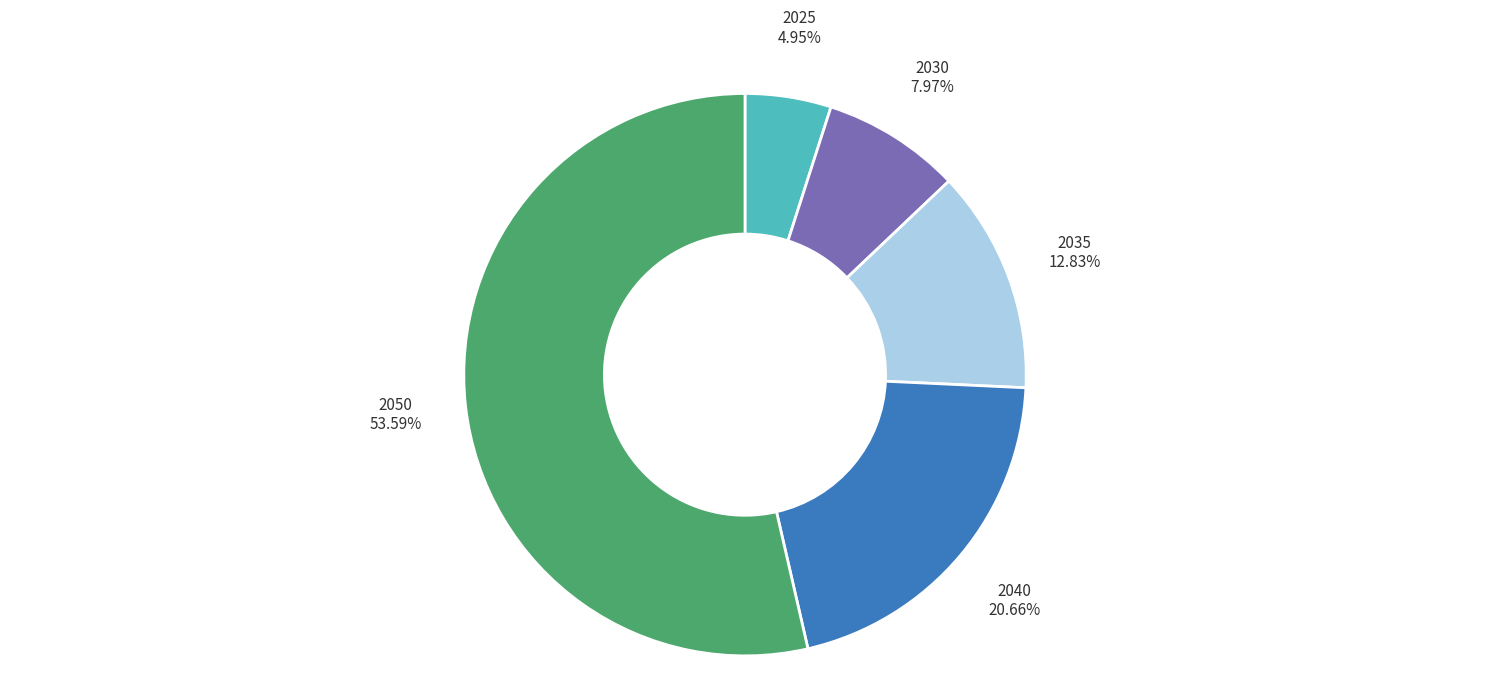

Which category has the biggest portion of the pie?

2050